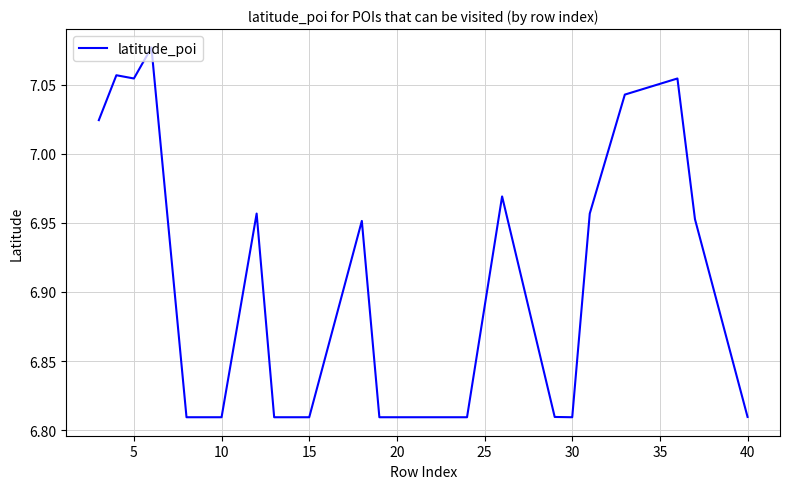

What is the difference between the maximum and minimum values?

0.3